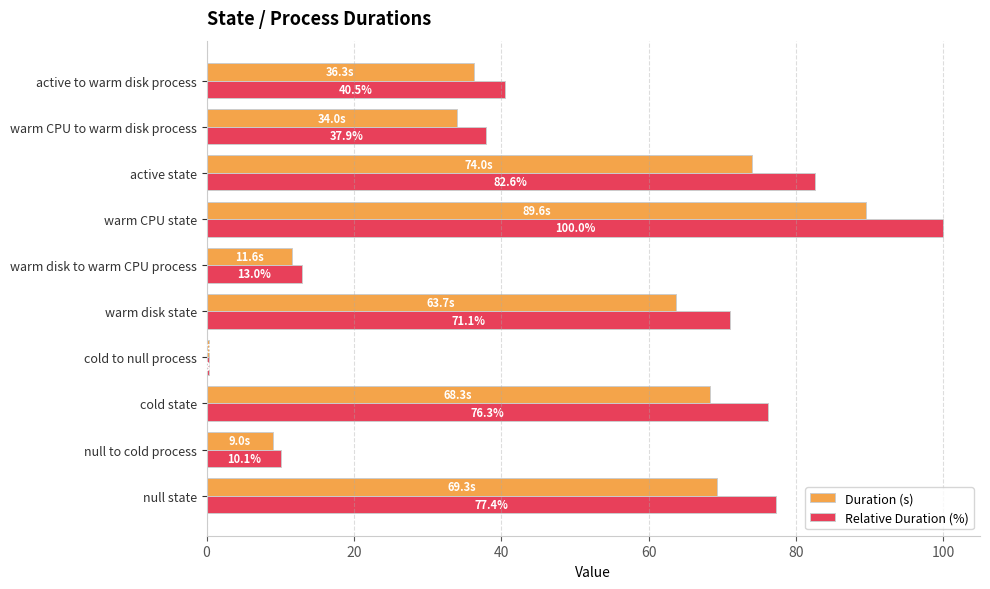

What is the sum of all Duration (s) values?

456.1